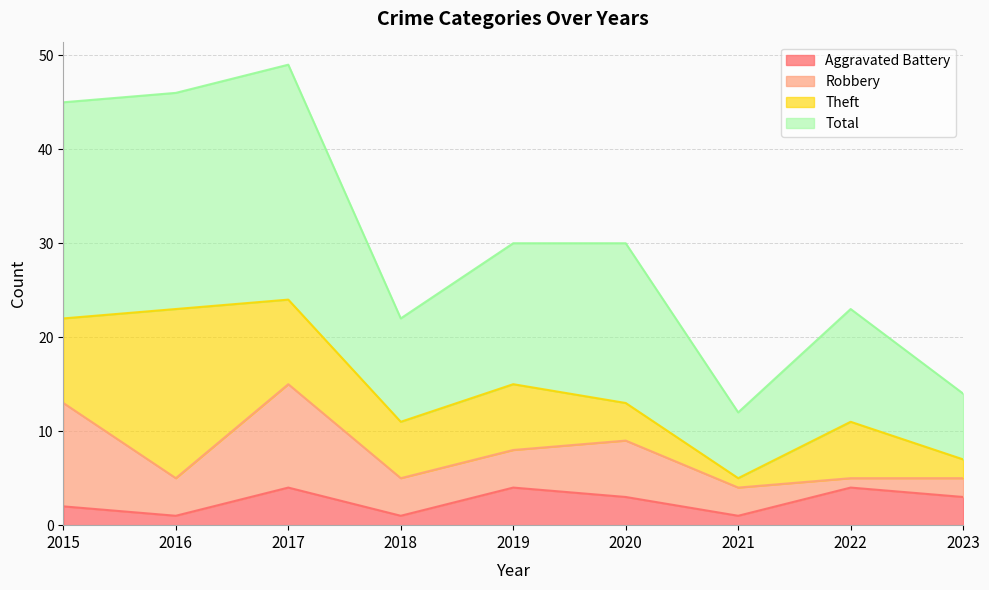

Where does the Total series first go above 30?

2015